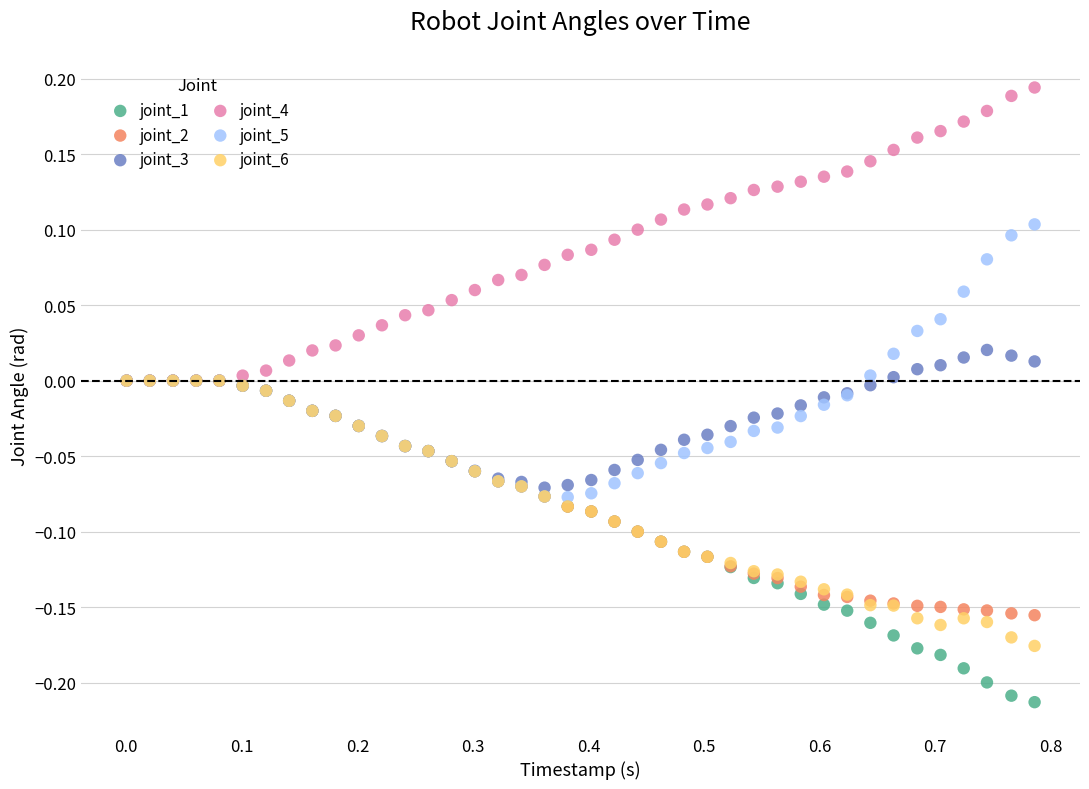

Which series reaches the minimum Y coordinate?

joint_1